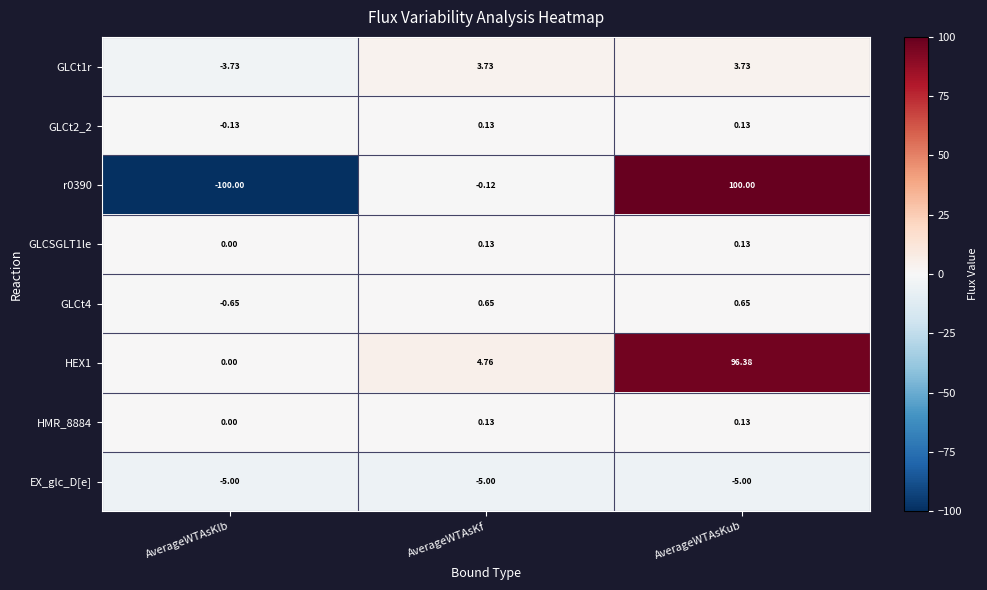

Which label corresponds to the smallest value in the chart?

AverageWTAsKlb